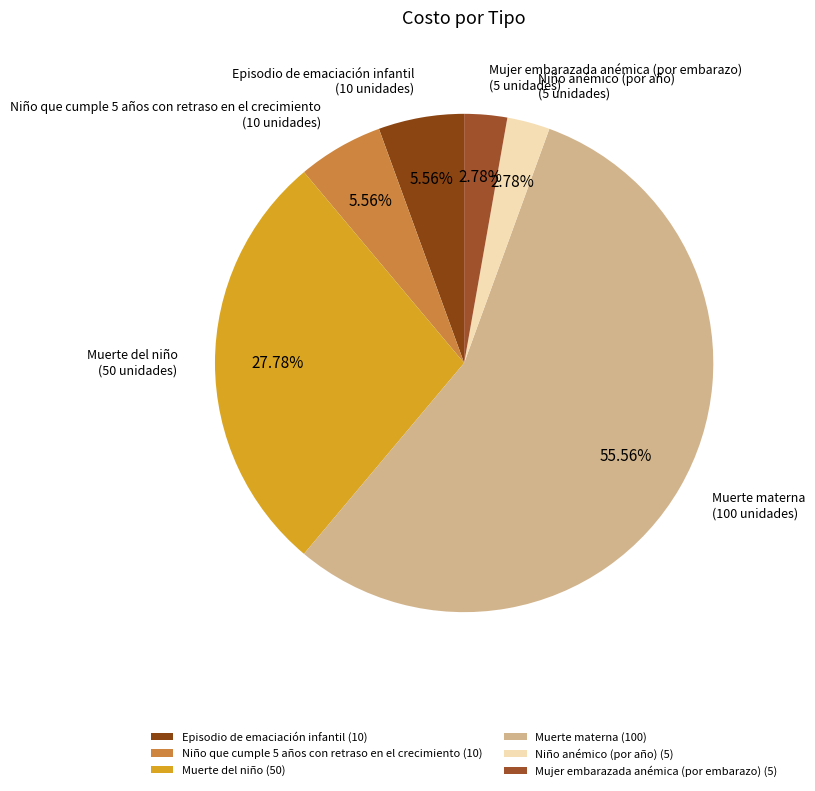

The Episodio de emaciación infantil slice represents 1% of the pie. True or false?

False